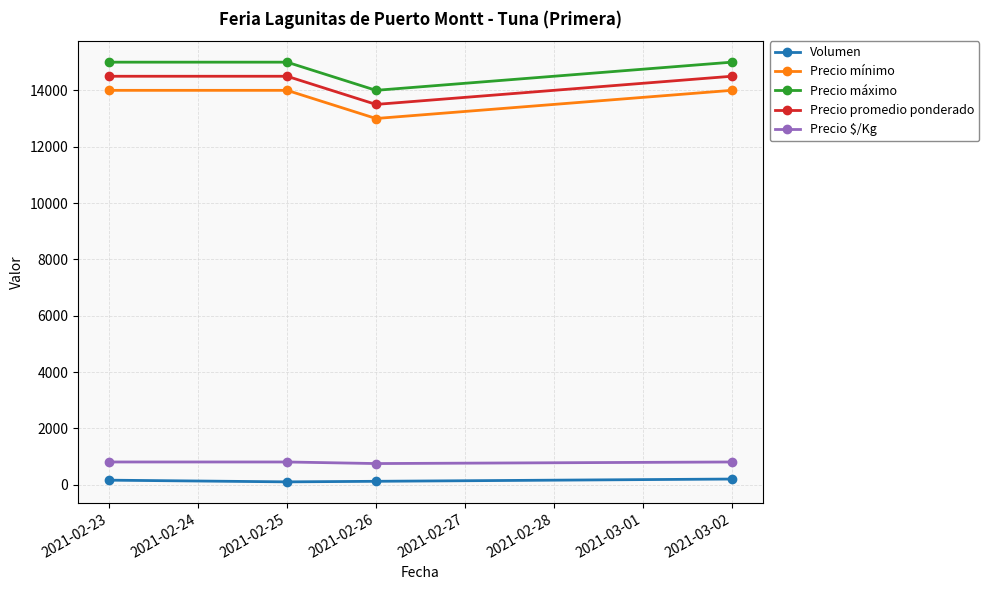

True or false: Precio mínimo and Precio máximo cross at least once.

False